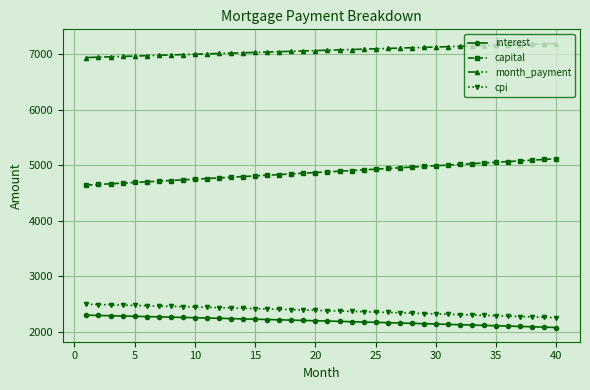

Count the number of data series in this chart.

4